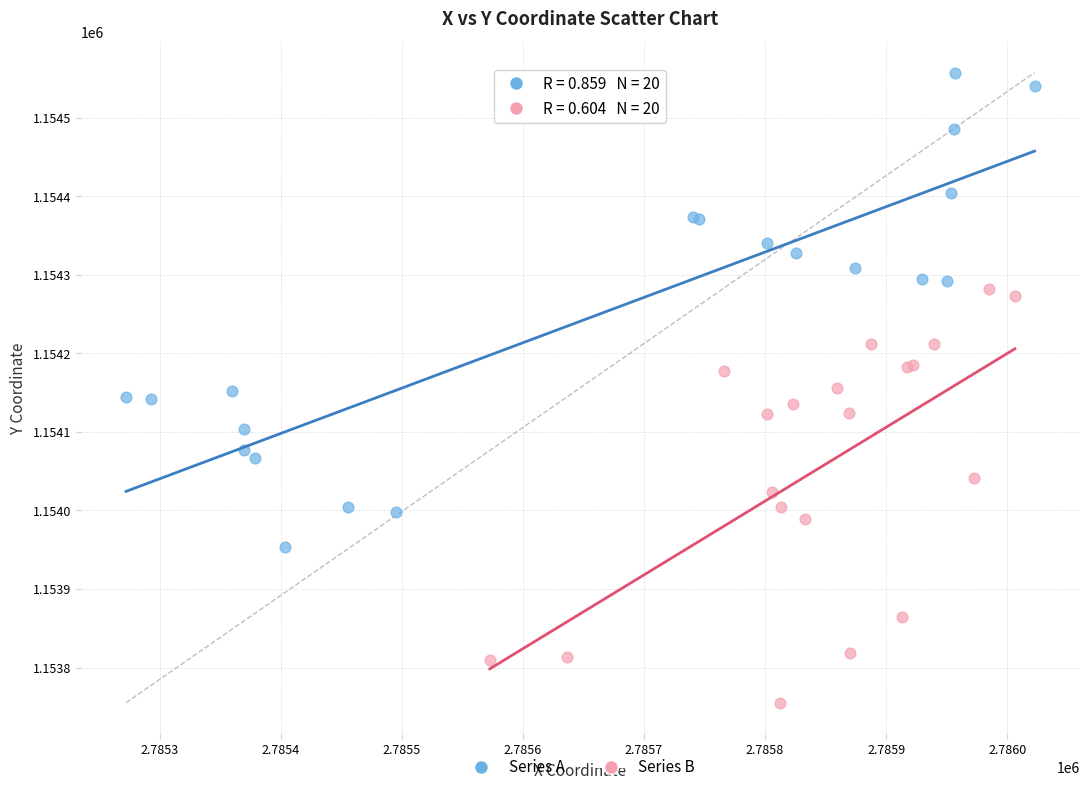

Which series has the largest Y range (max minus min)?

Series A